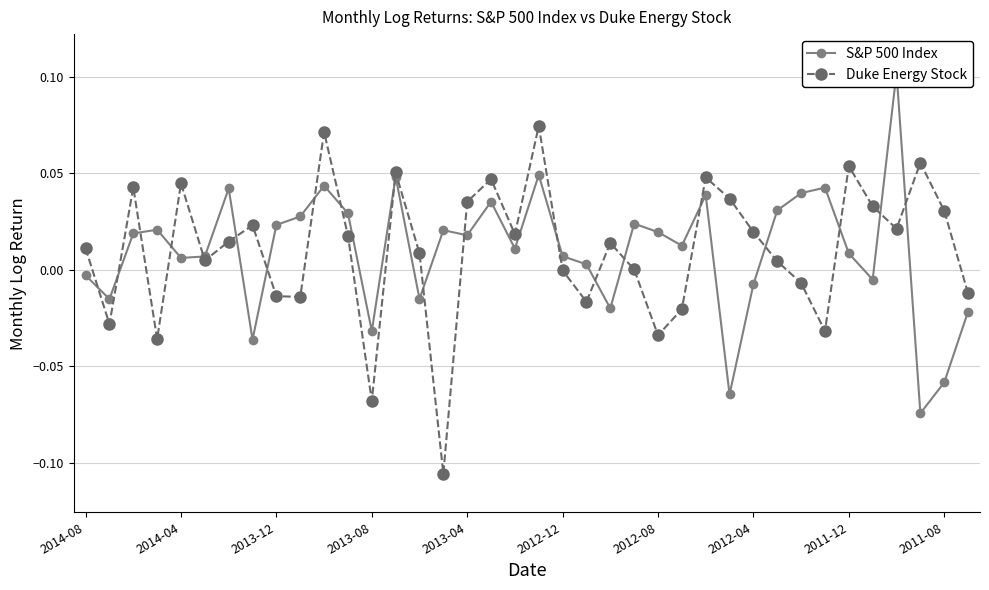

Count the number of categories in the chart.

38